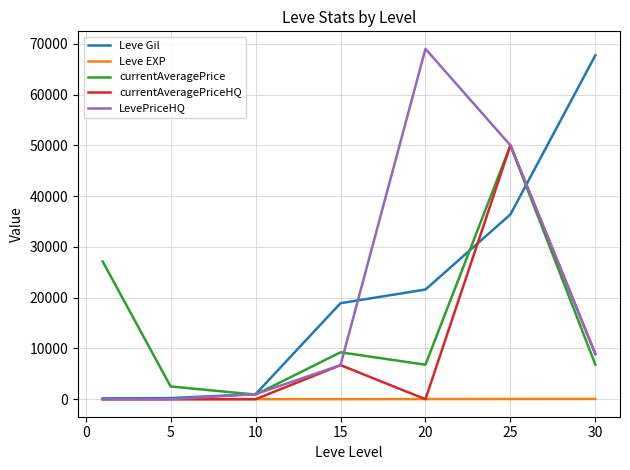

After their last crossing, which series has the higher values: Leve EXP or currentAveragePriceHQ?

currentAveragePriceHQ